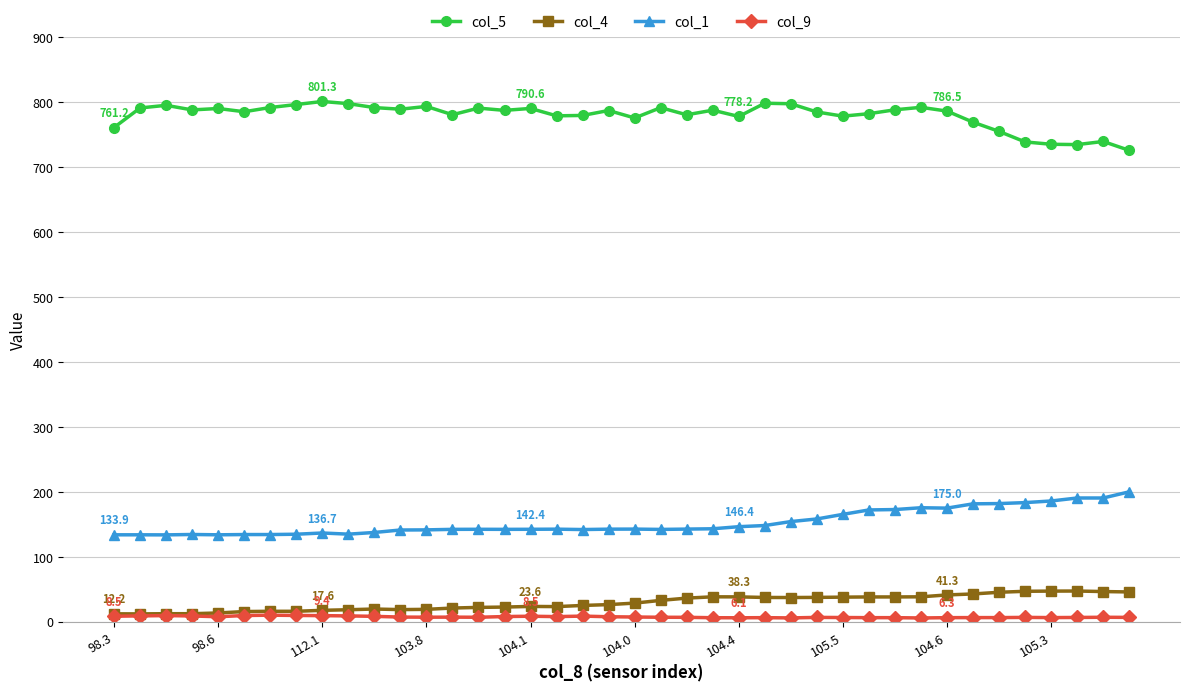

True or false: col_5 has more than 0 interior local peaks.

True